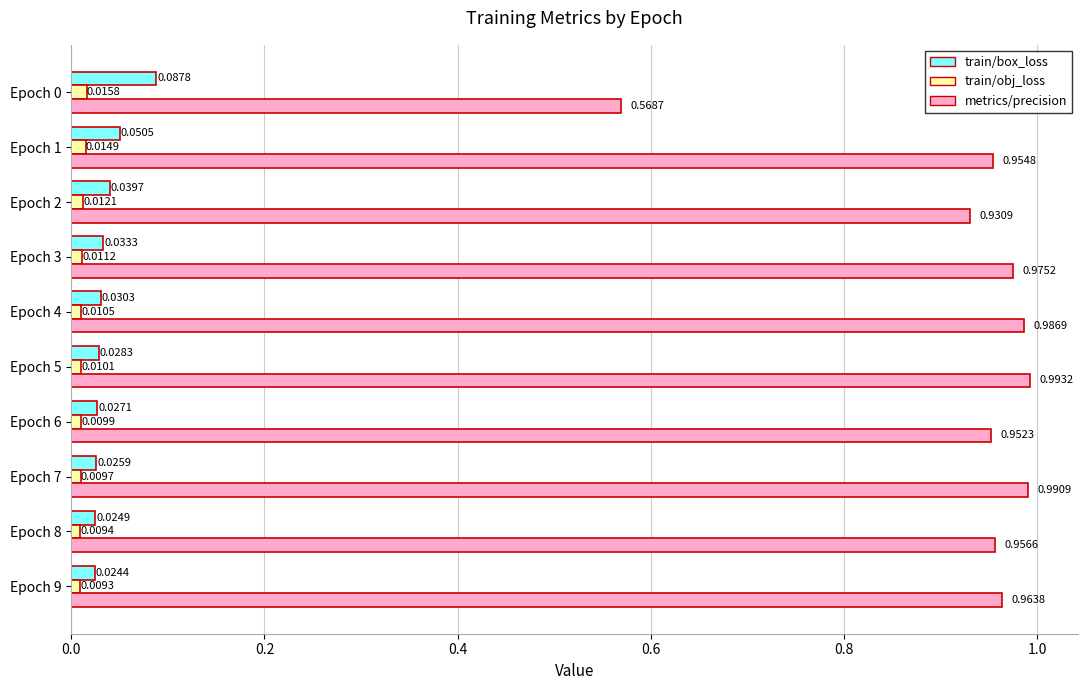

At how many categories does at least one series exceed 0?

10